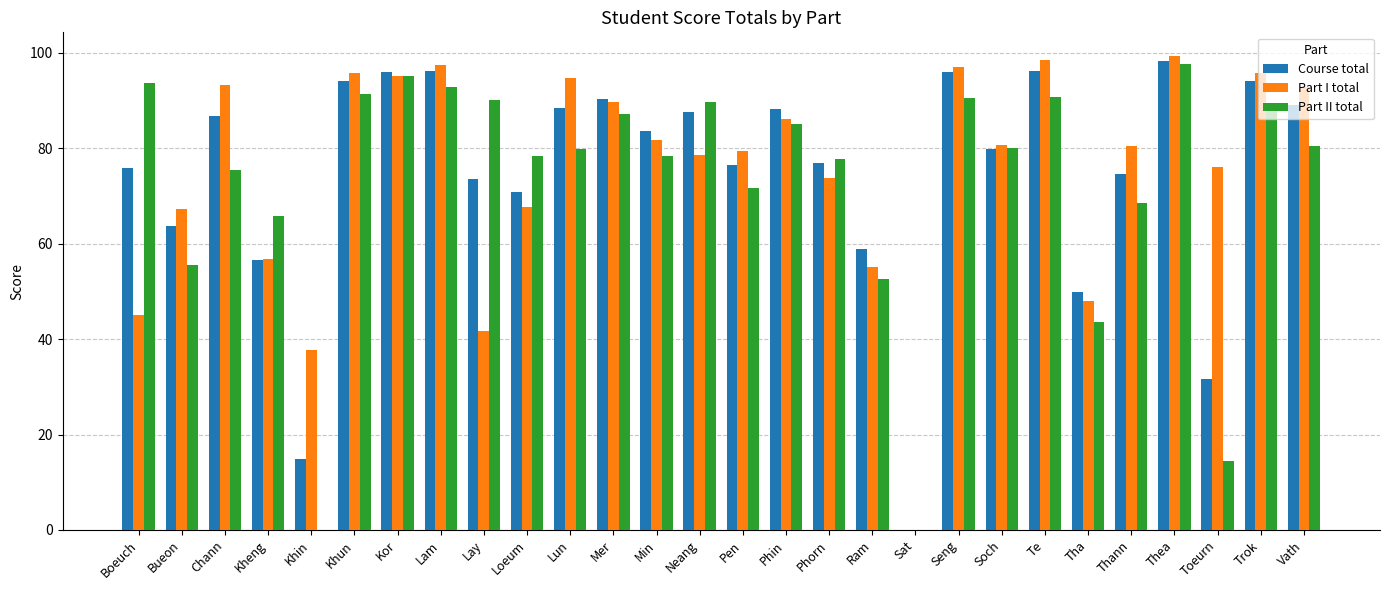

Where does the Course total series first go above 83?

Chann